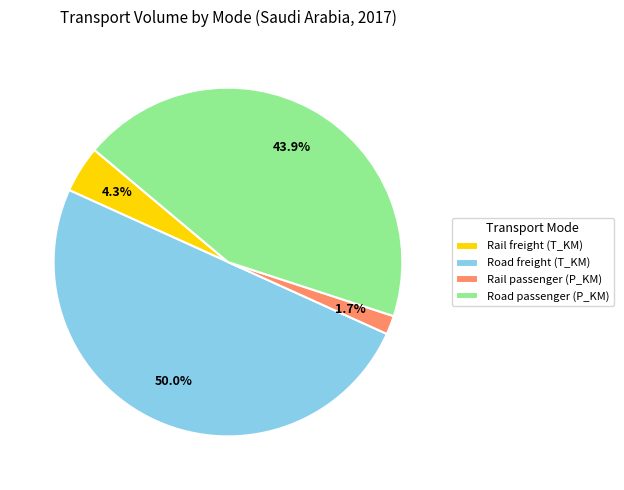

How many slices are in this pie chart?

4